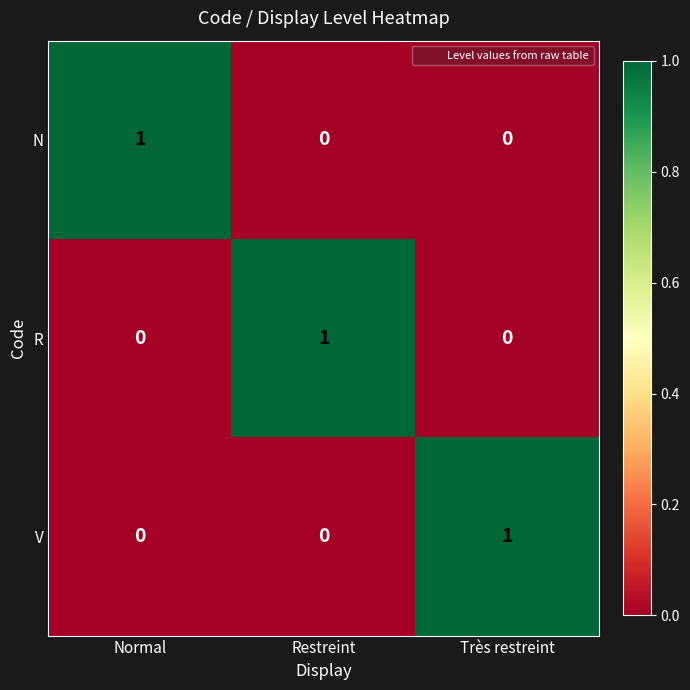

What is the total value across all series at Normal?

1